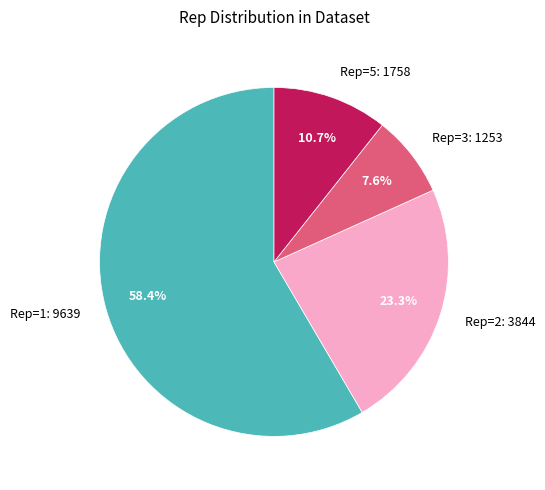

Rank the categories by value from highest to lowest.

Rep=1: 9639, Rep=2: 3844, Rep=5: 1758, Rep=3: 1253